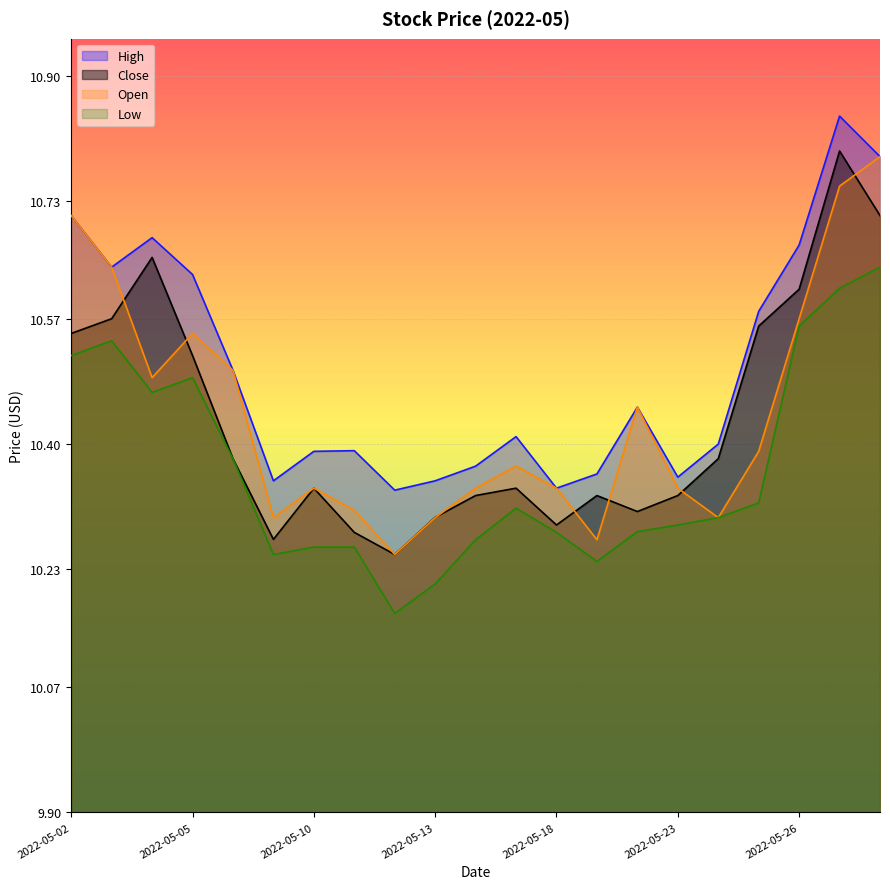

Does the chart display data point markers on the line(s)?

No